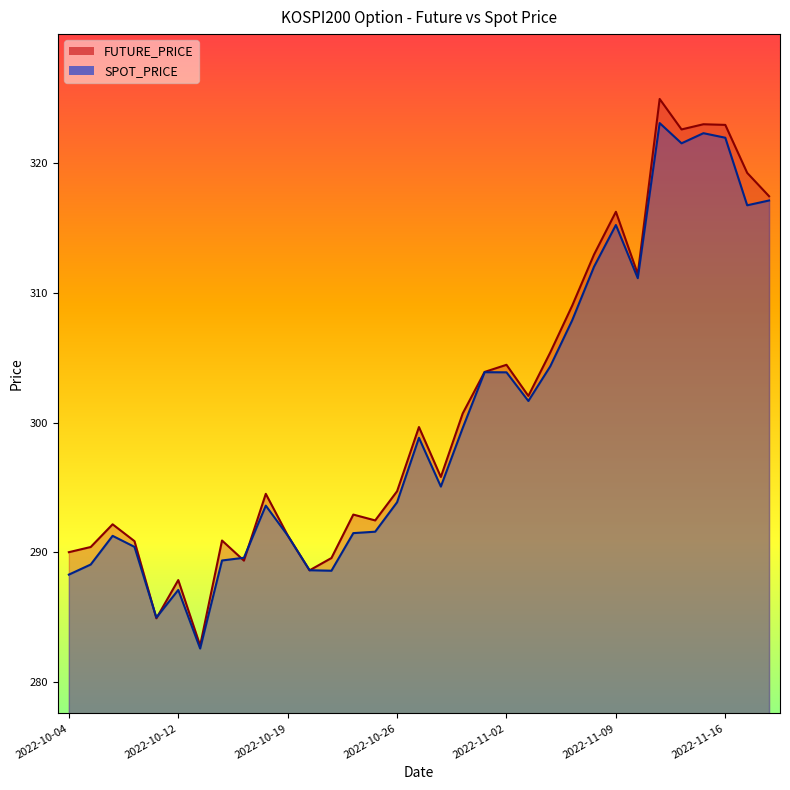

Between 2022-10-20 and 2022-10-12, which is larger?

2022-10-20